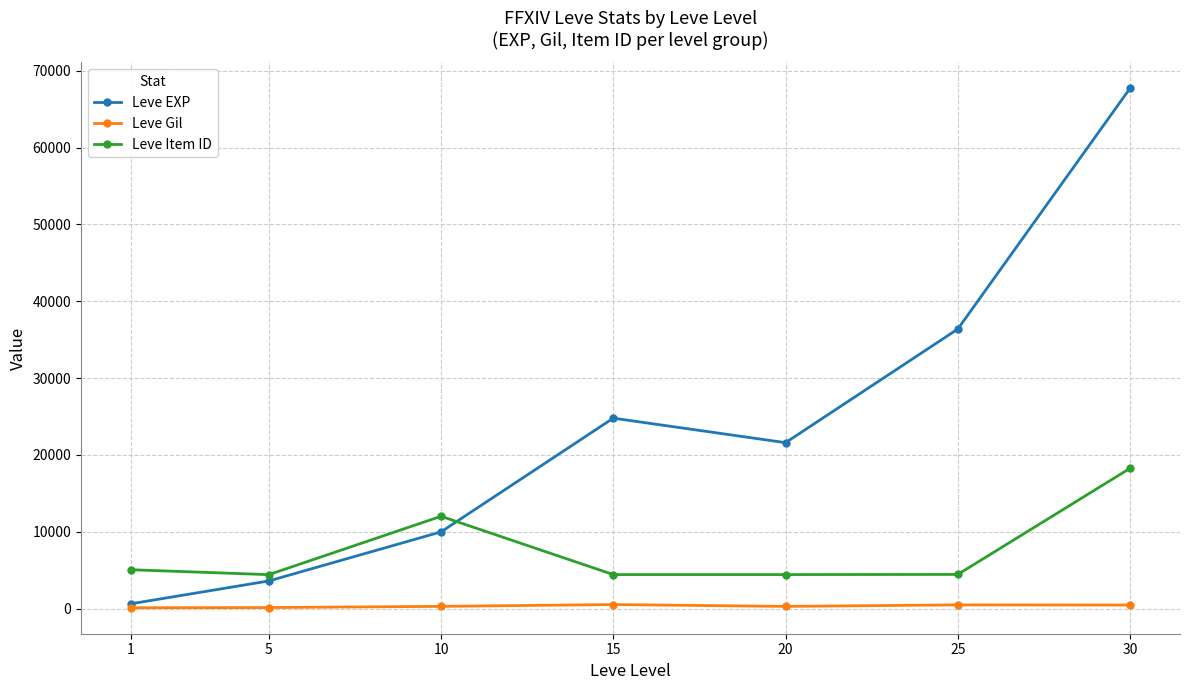

Between 10 and 15, which series saw the biggest shift?

Leve EXP